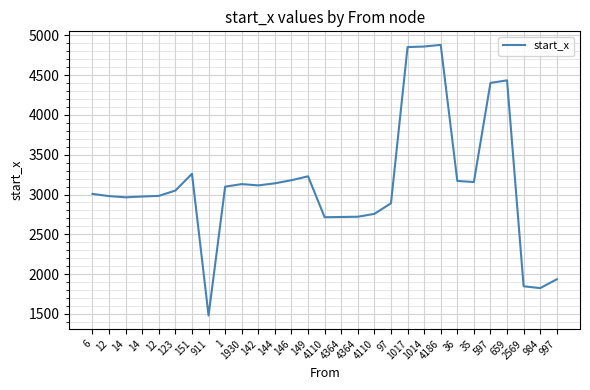

What is the ratio of the value at 36 to the value at 151?

1.0